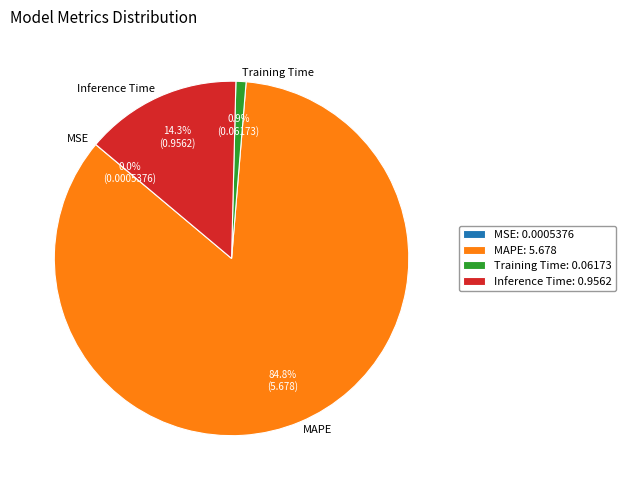

True or false: Inference Time accounts for 14% of the total.

True